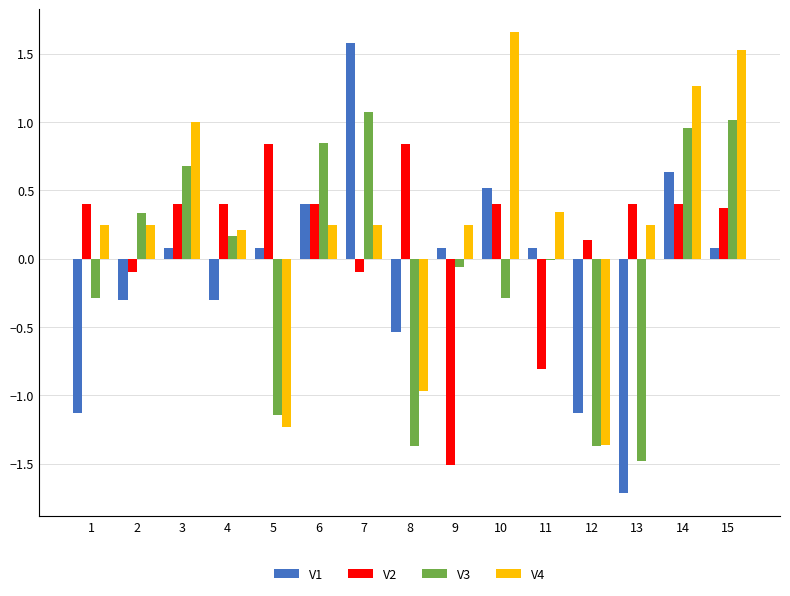

Is the value of V3 at 10 greater than the value of V4 at 12?

Yes